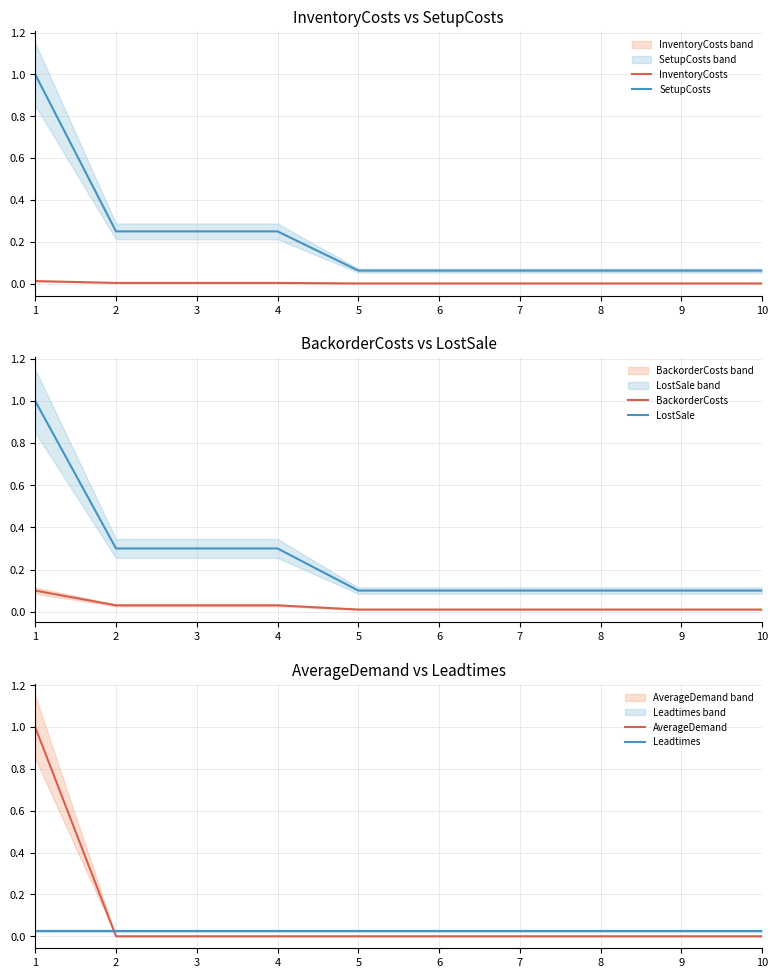

What is the maximum value for AverageDemand?

1.0